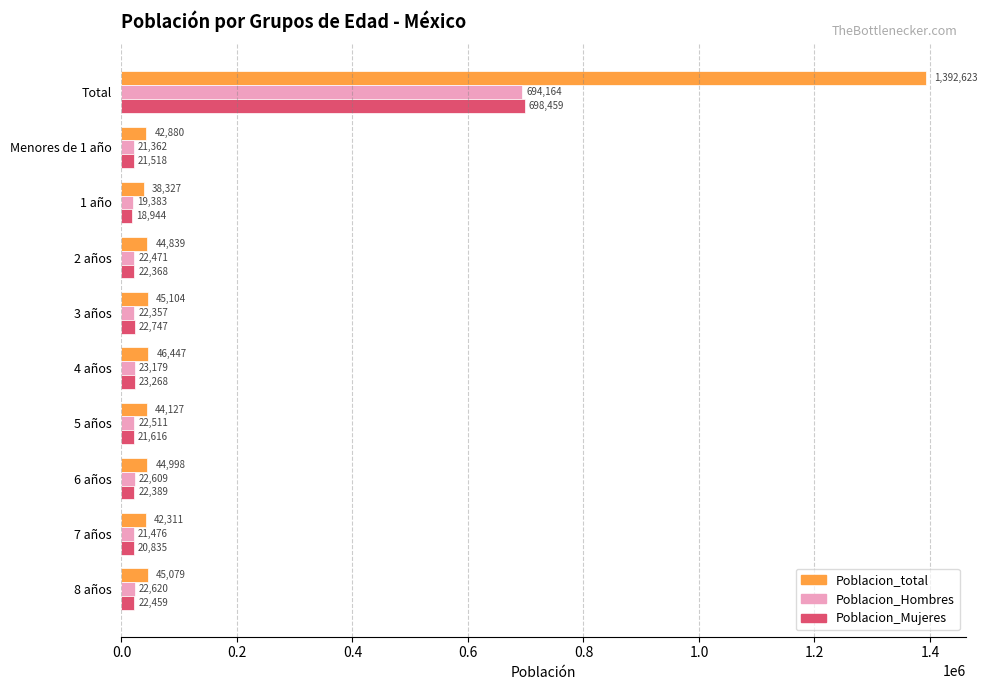

Which series has the largest total across all categories?

Poblacion_total